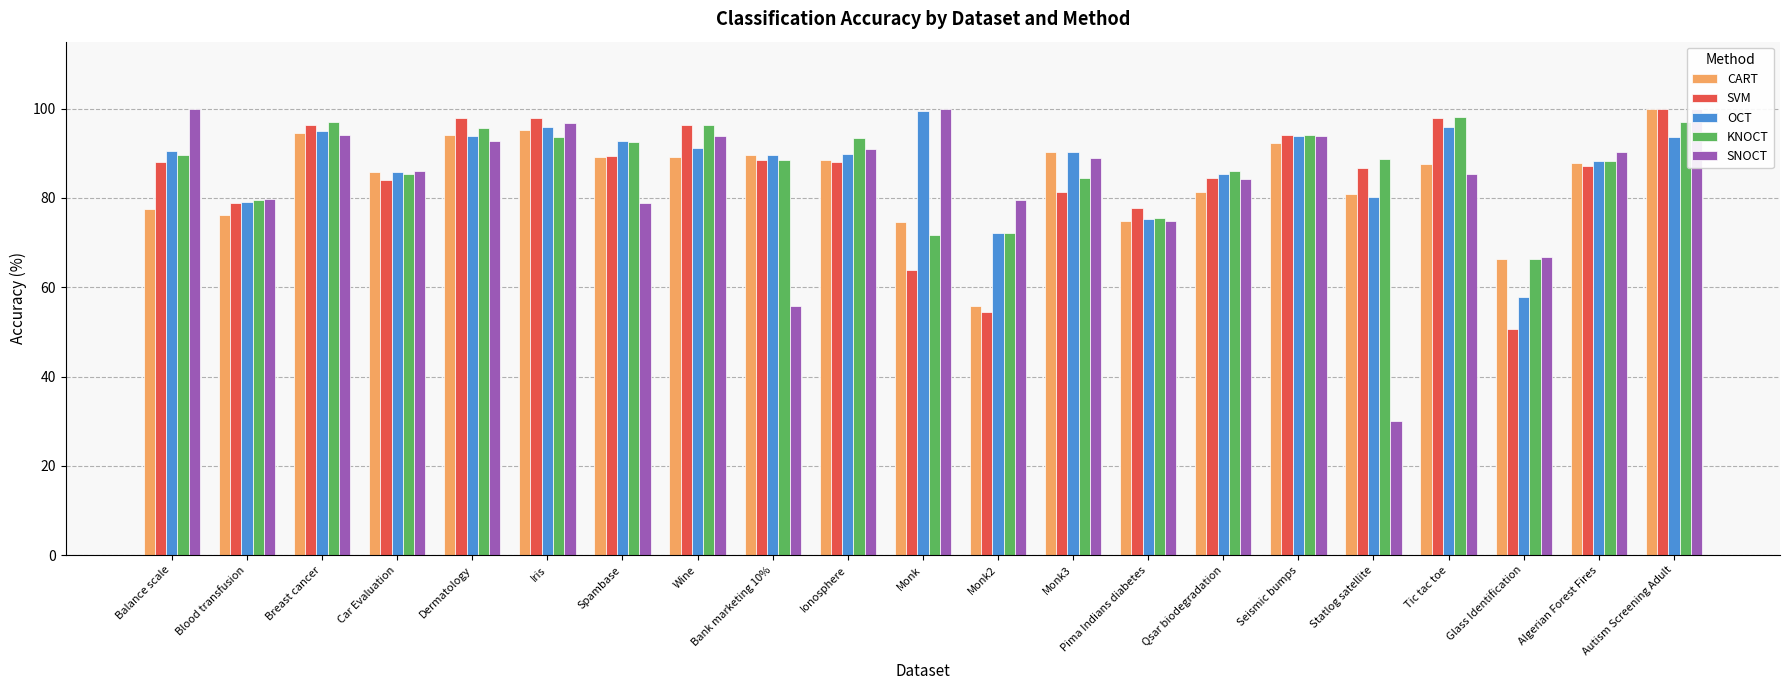

Rank the series by their maximum value, from lowest to highest.

KNOCT, OCT, CART, SVM, SNOCT